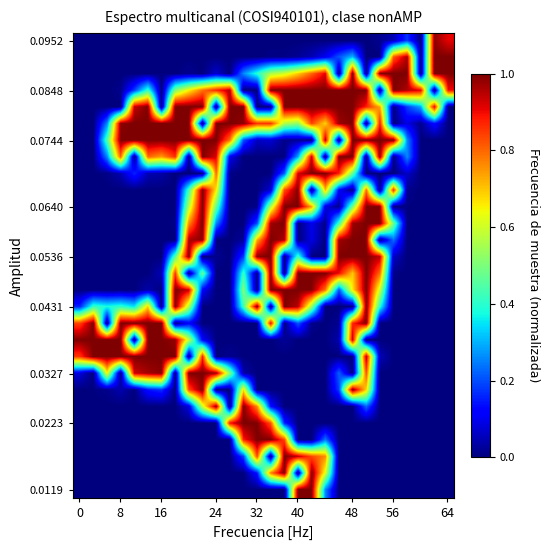

What is the greatest value displayed?

1.0